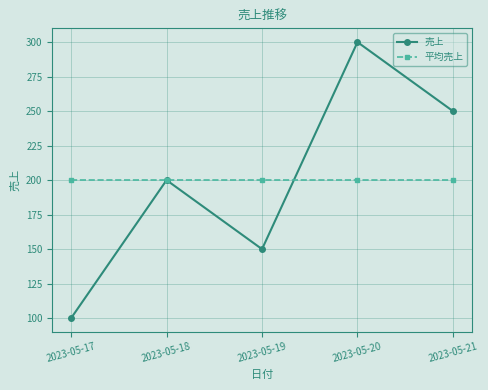

What is the sum of all 売上 values?

1000